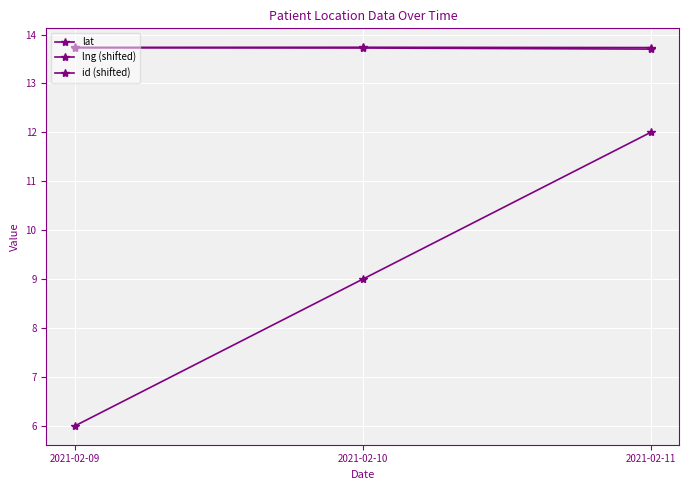

Does the chart have visible grid lines?

Yes